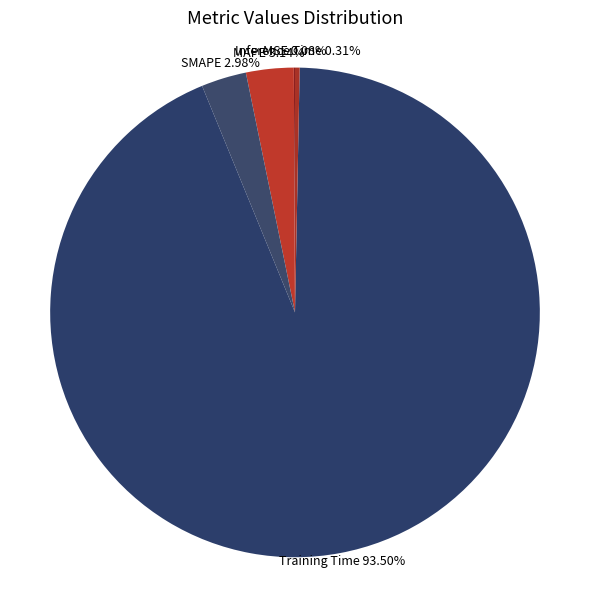

Which slice is the largest?

Training Time